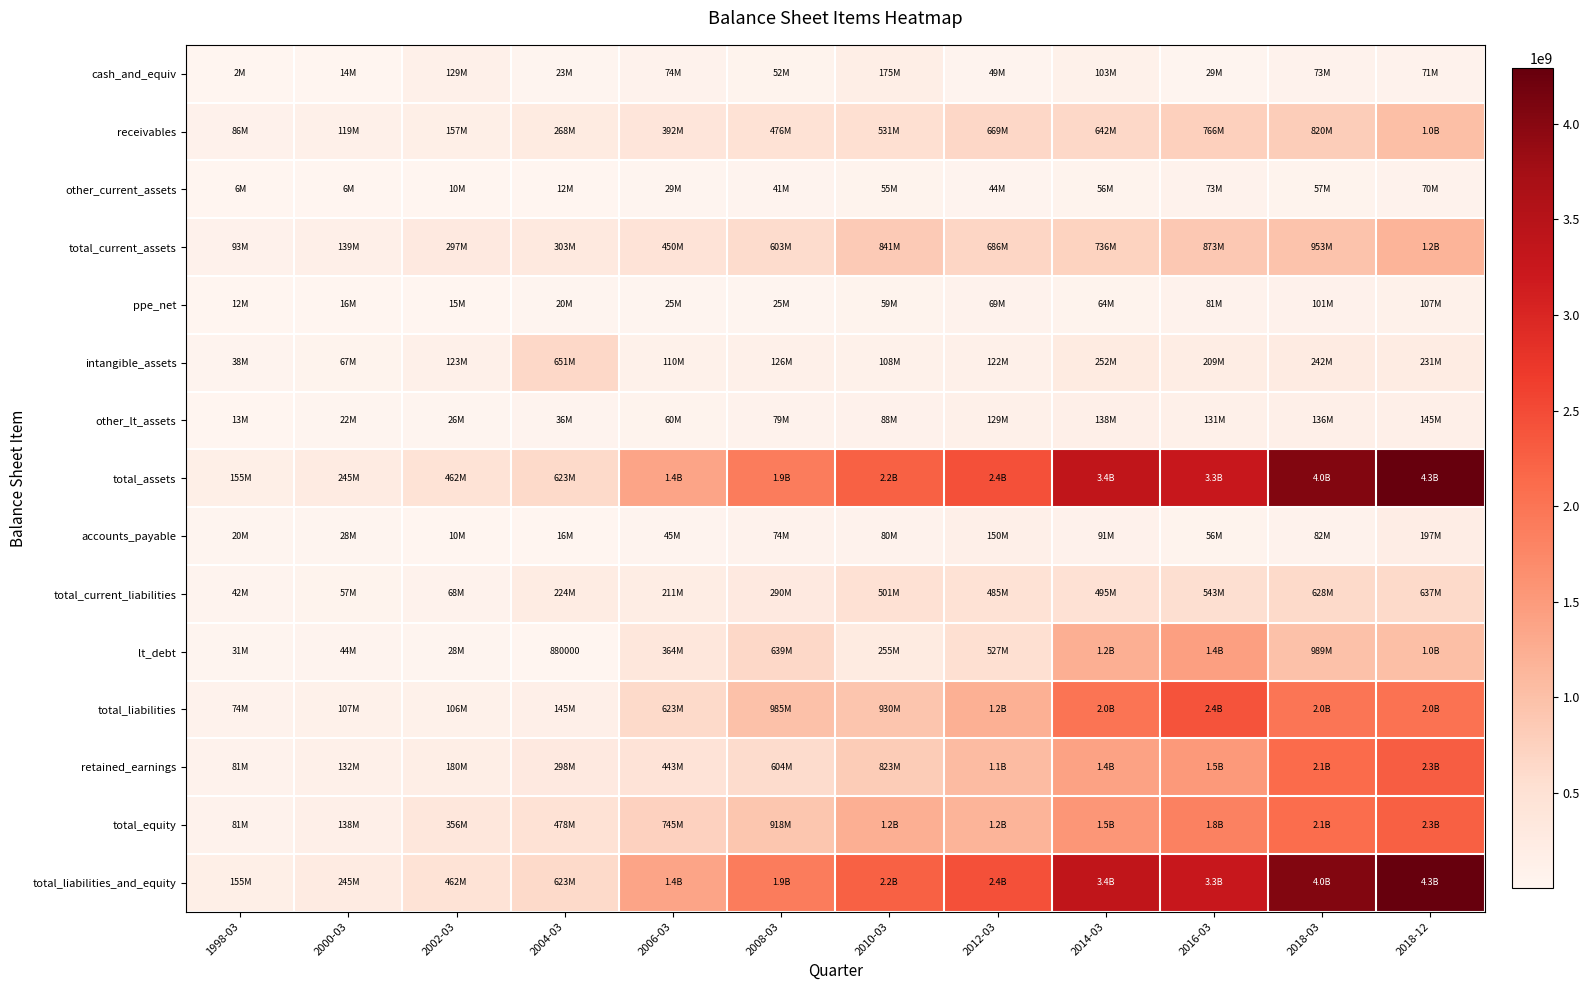

At how many categories does at least one series exceed 60424573?

12